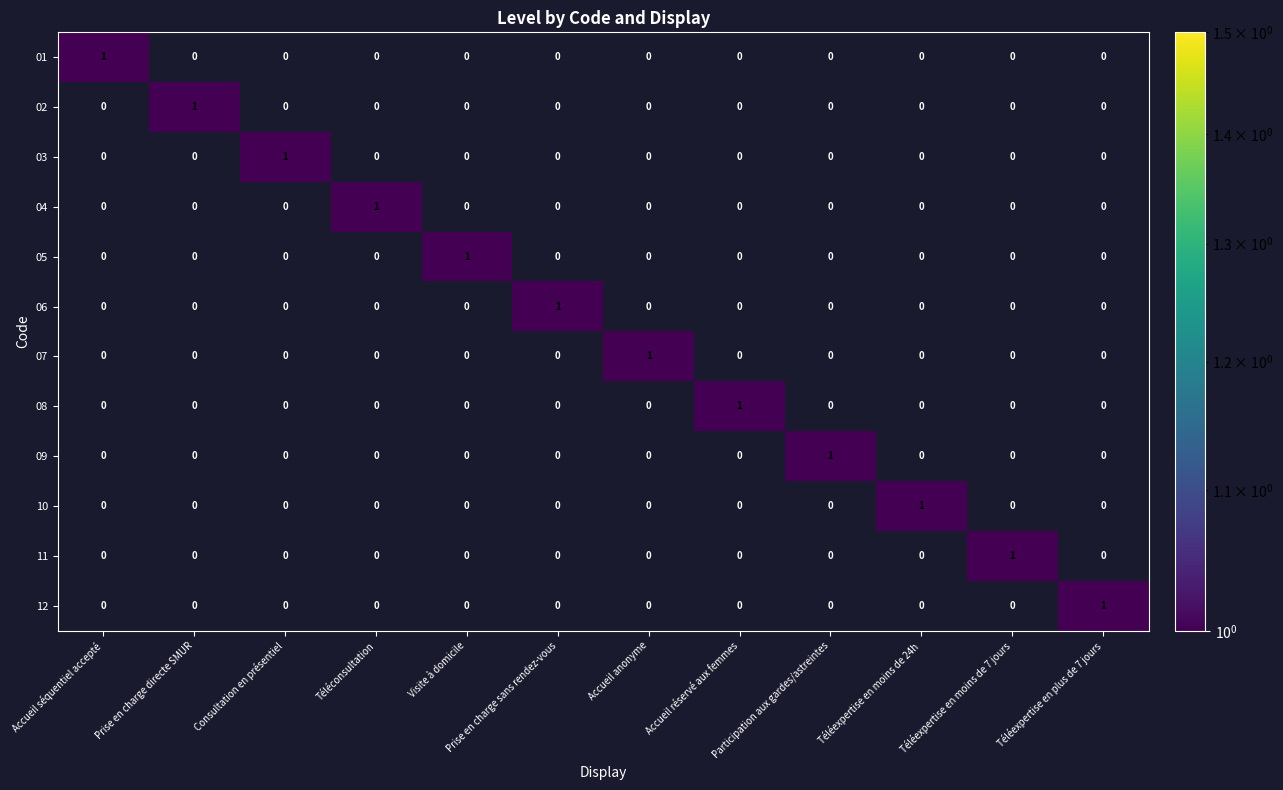

How many 02 values are between 0 and 1?

12